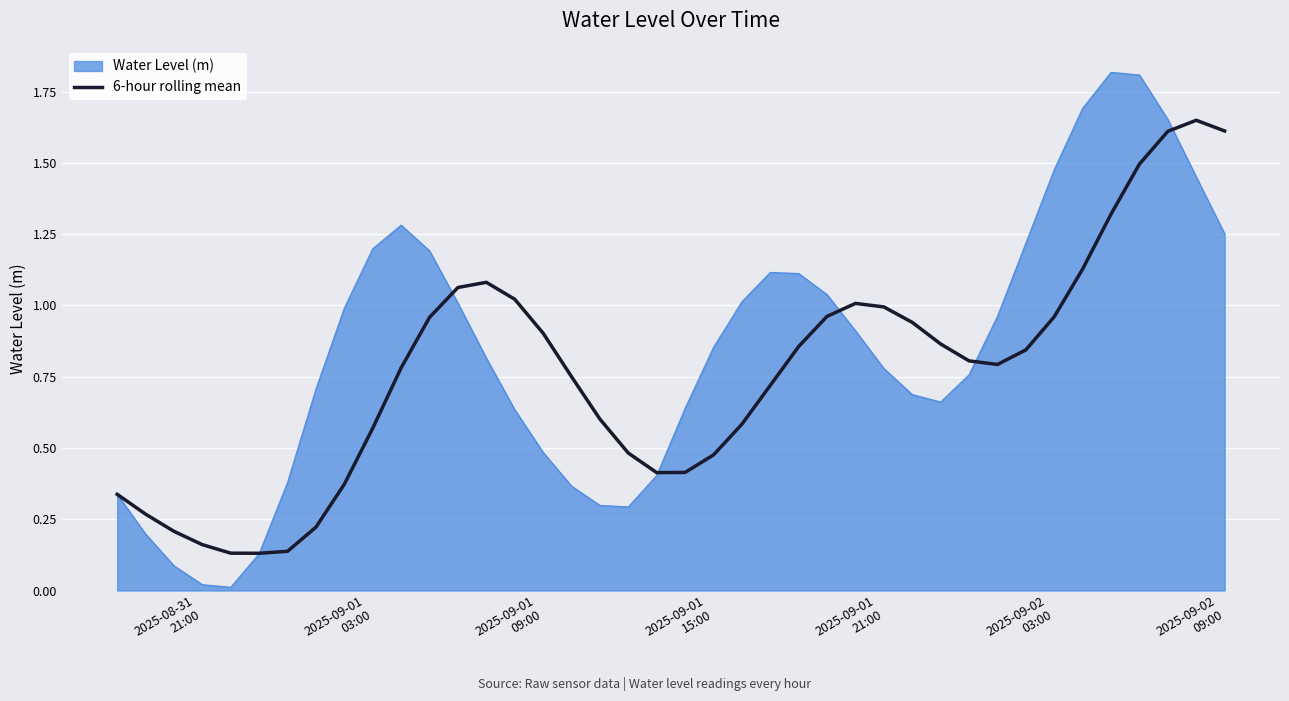

Which series has the widest spread of values?

Water Level (m)